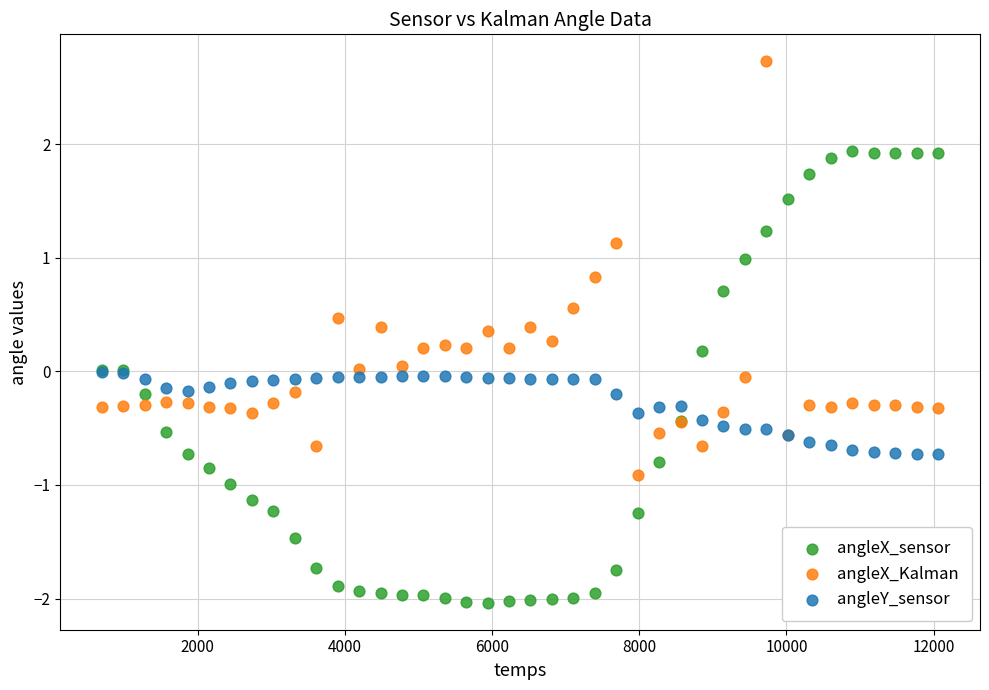

Which series reaches the maximum Y coordinate?

angleX_Kalman